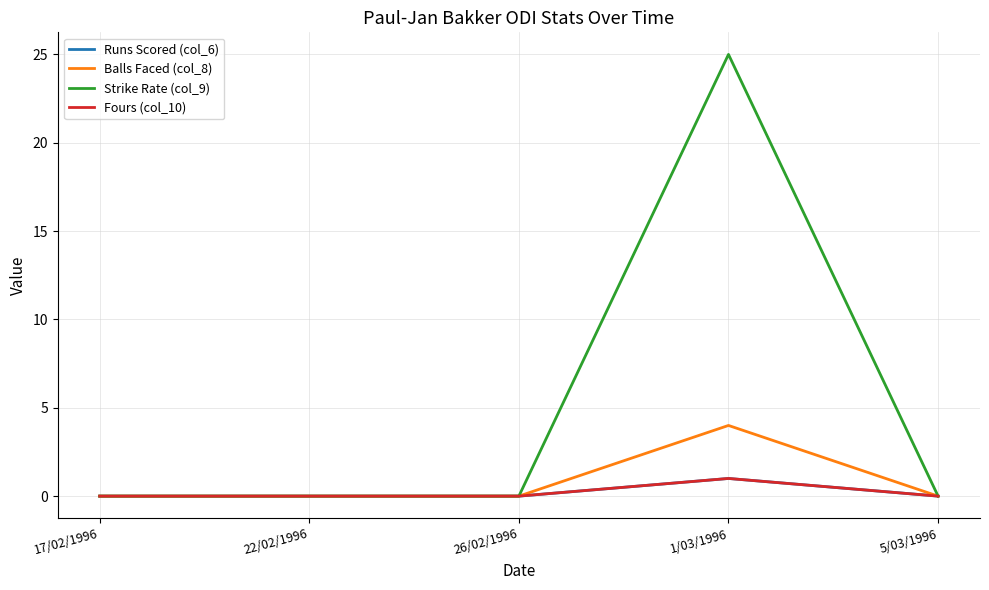

Reading right to left, transcribe all the data shown in this chart.

Runs Scored (col_6): 0	1	0	0	0
Balls Faced (col_8): 0	4	0	0	0
Strike Rate (col_9): 0	25	0	0	0
Fours (col_10): 0	1	0	0	0